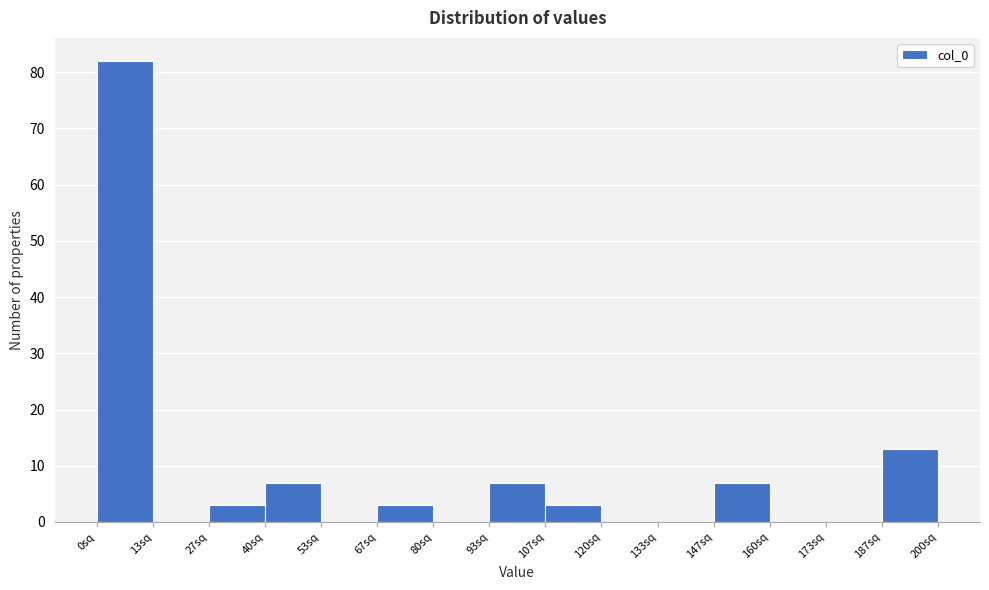

How tall is the bar that spans 106 to 120 on the x-axis? Neither the bar edges nor the heights are printed on the chart, so give them approximately, as read against the axes.

3